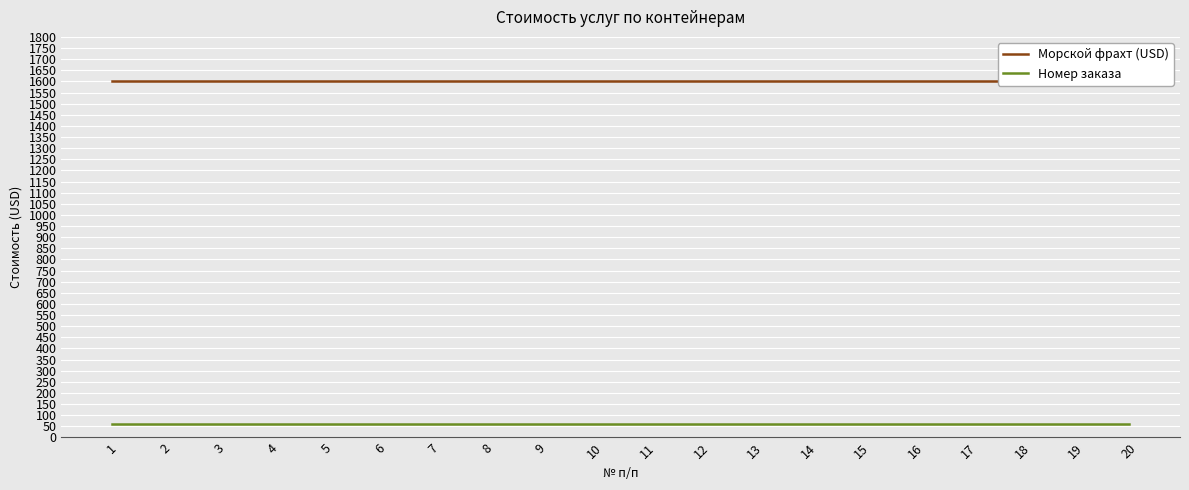

Reading left to right, what are all the values shown in this chart?

Морской фрахт (USD): 1=1600	2=1600	3=1600	4=1600	5=1600	6=1600	7=1600	8=1600	9=1600	10=1600	11=1600	12=1600	13=1600	14=1600	15=1600	16=1600	17=1600	18=1600	19=1600	20=1600
Номер заказа: 1=60	2=60	3=60	4=60	5=60	6=60	7=60	8=60	9=60	10=60	11=60	12=60	13=60	14=60	15=60	16=60	17=60	18=60	19=60	20=60